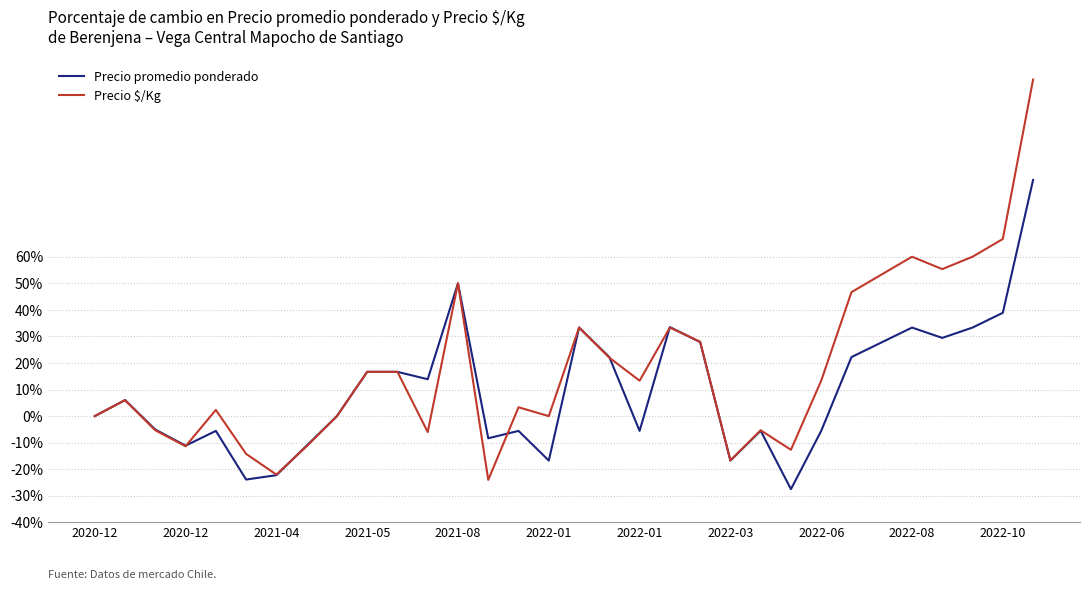

What is the highest value of the Precio promedio ponderado series?

88.9